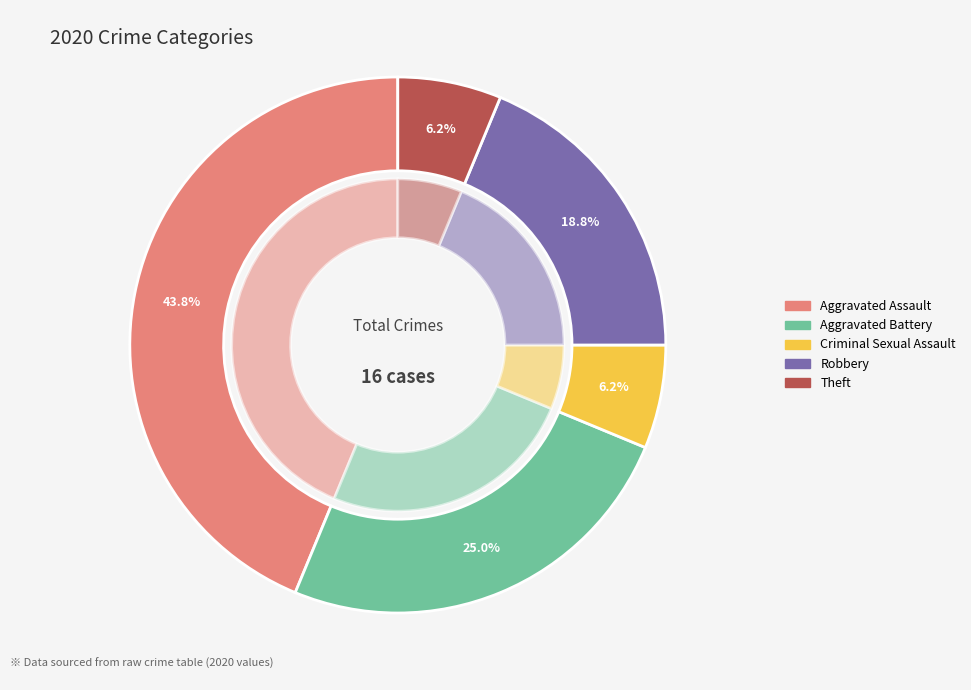

Which category has the biggest portion of the pie?

Aggravated Assault